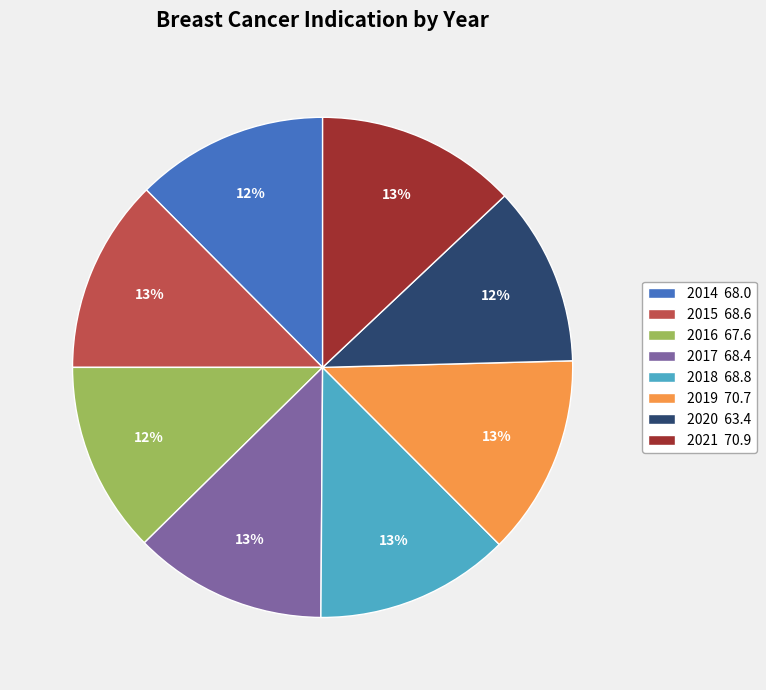

Combined, do 2015 68.6 and 2018 68.8 account for over 50%?

No